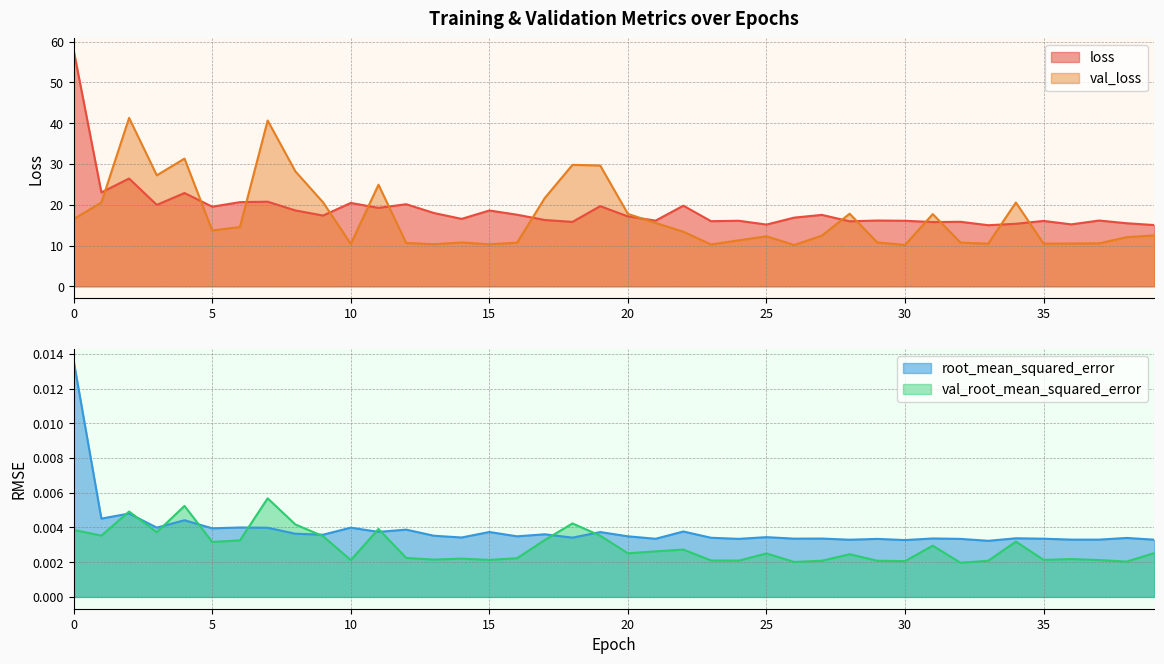

Does the chart have visible grid lines?

Yes